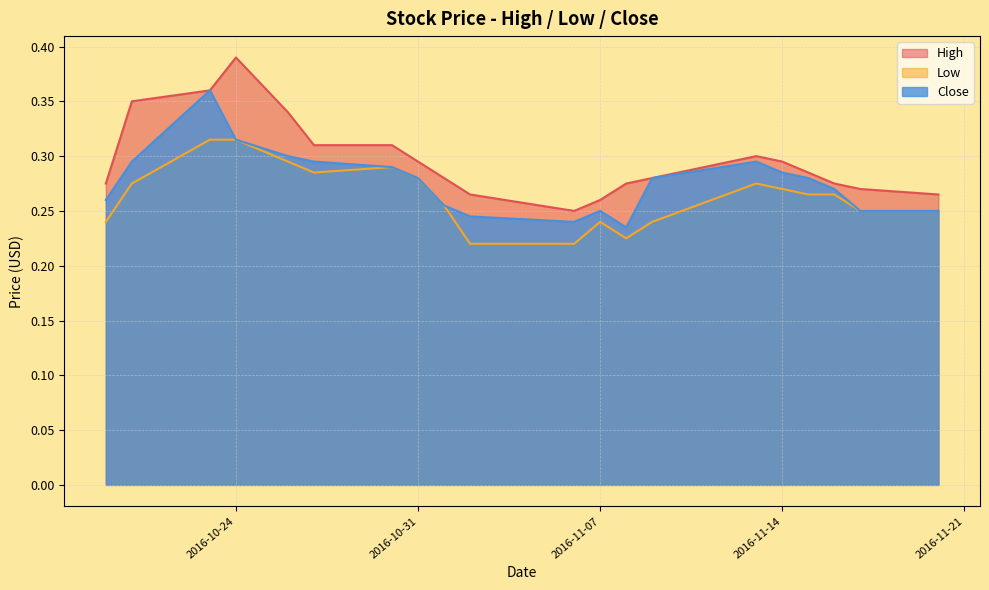

Which series has the widest spread of values?

High